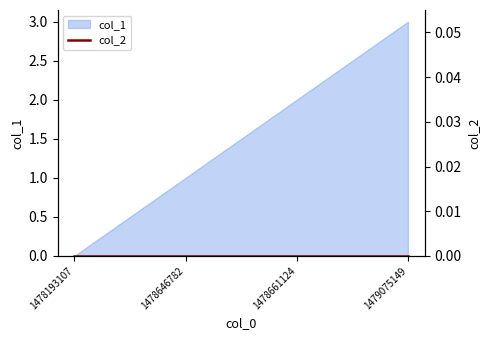

Which has a higher value, 1479075149 or 1478193107?

1479075149